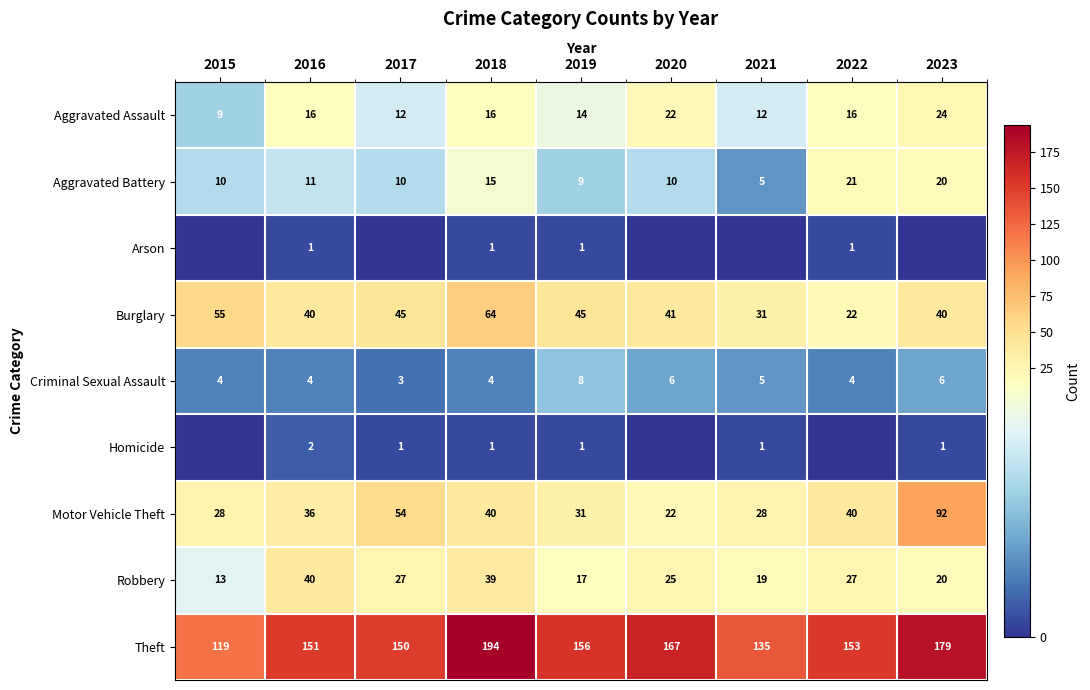

What value does the Aggravated Battery series have at 2015?

10